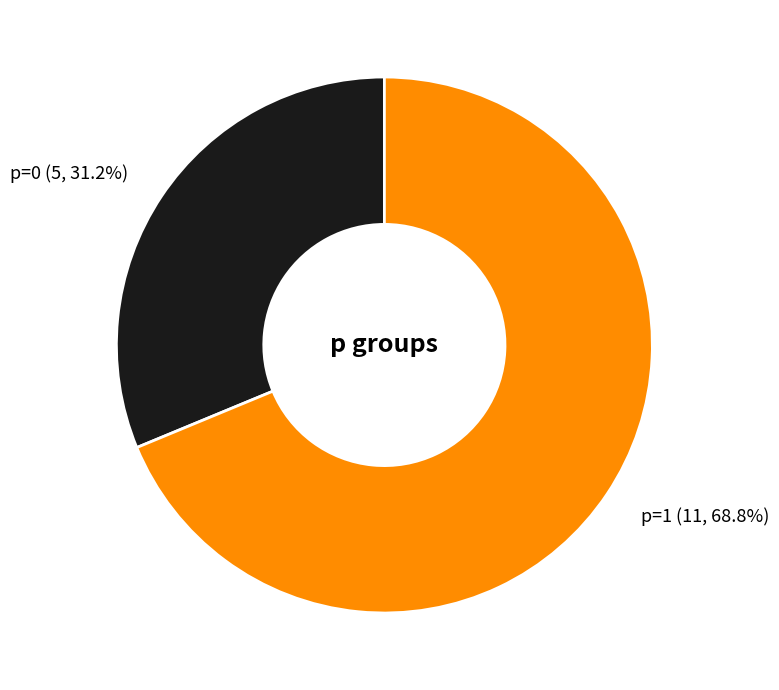

Does any single category account for the majority?

Yes